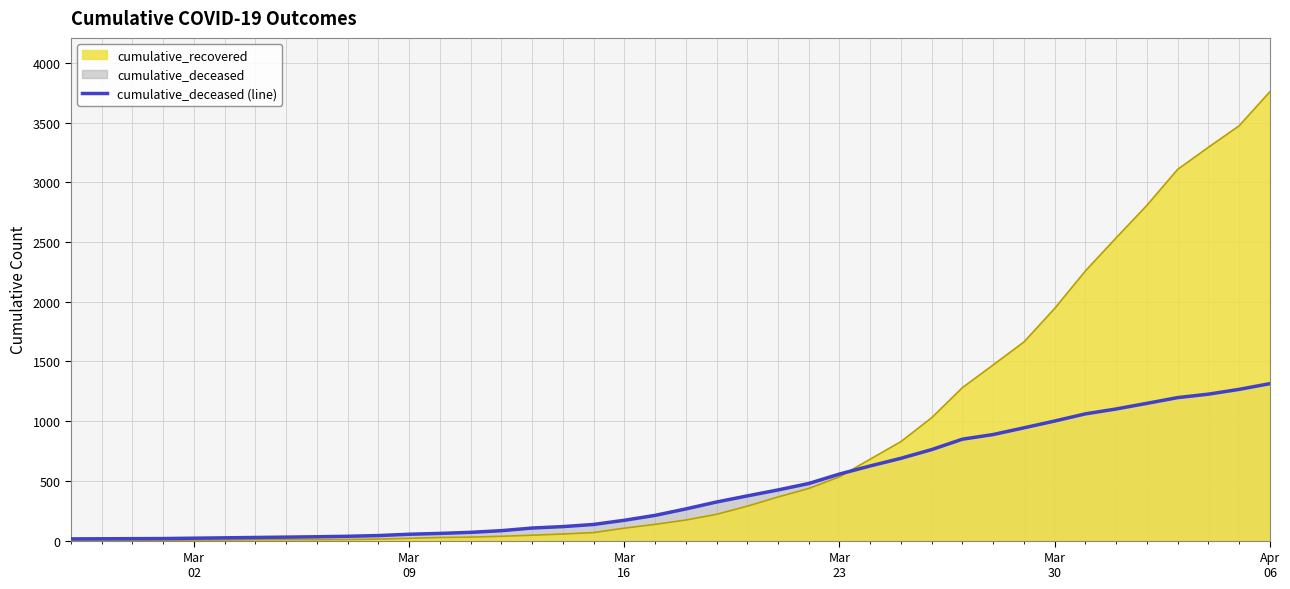

The cumulative_deceased series shows 478 at 2020-03-22. True or false?

True